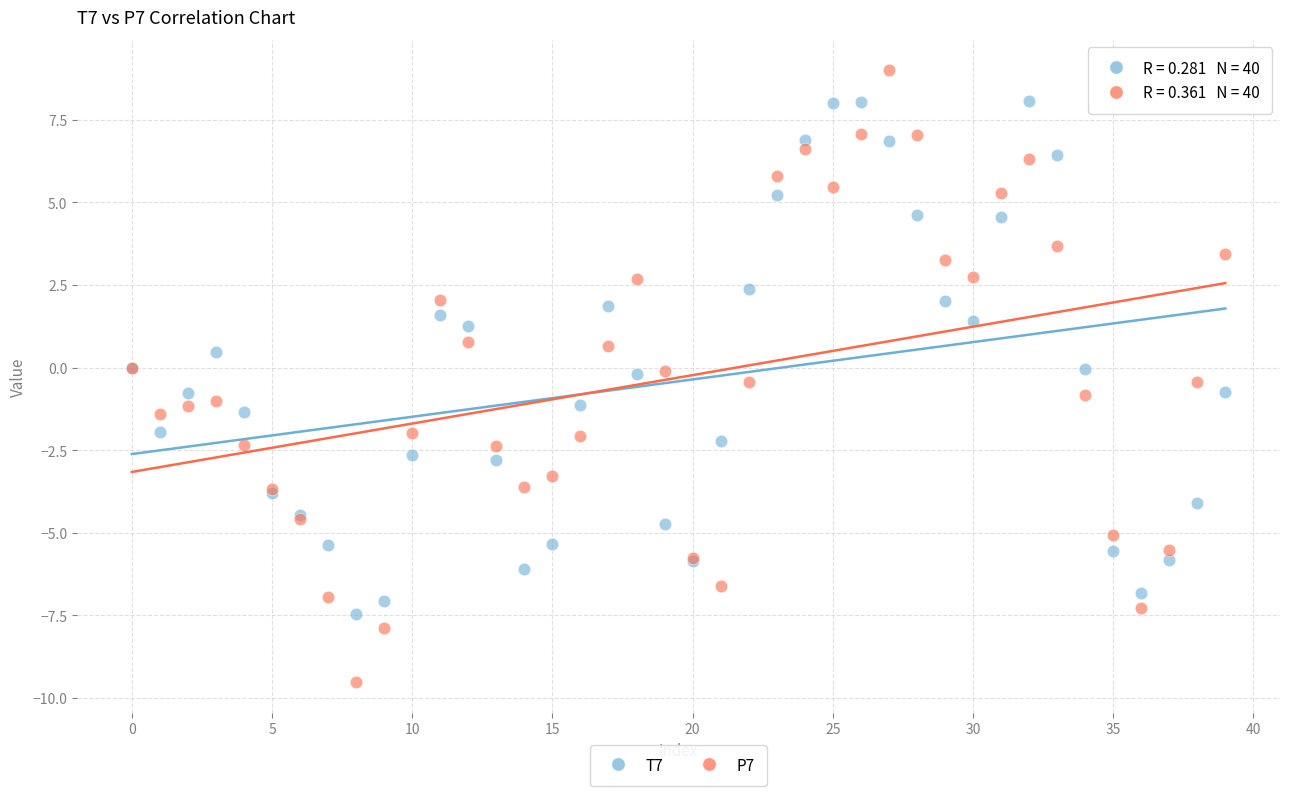

Which series contains the lowest Y value?

P7